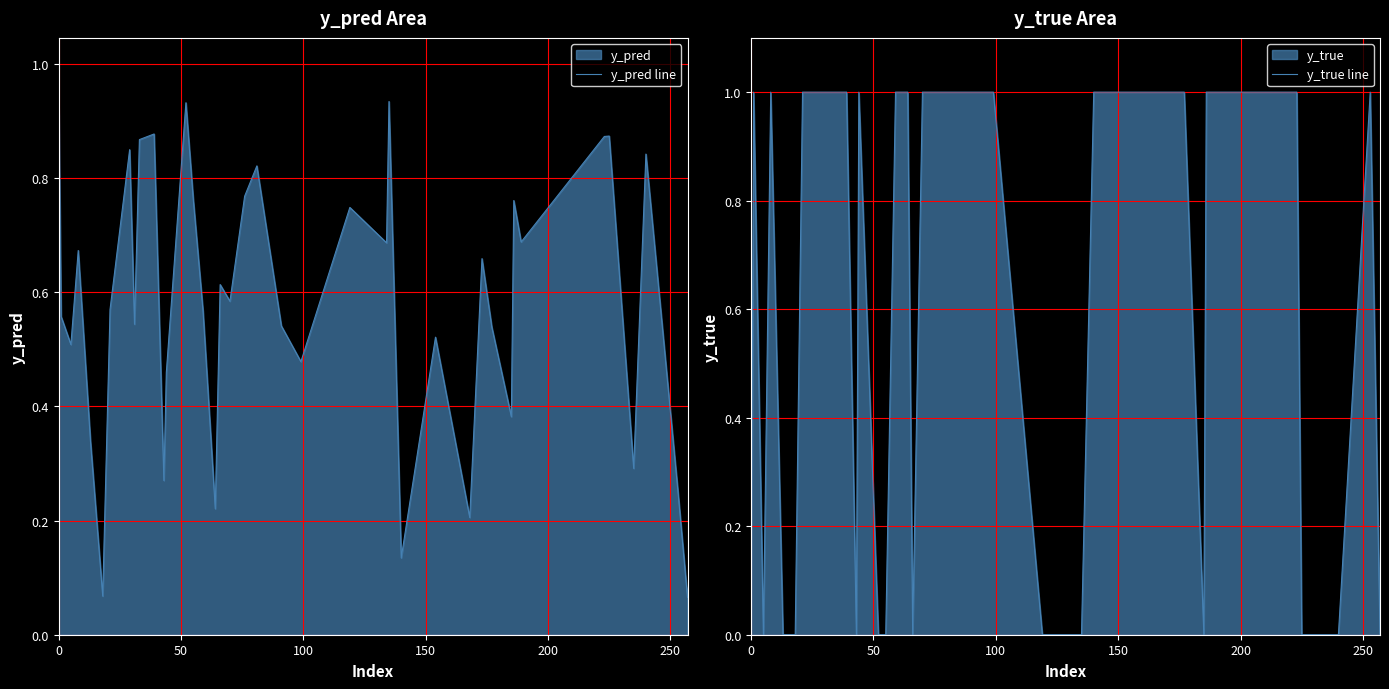

Rank the series by their maximum value, from lowest to highest.

y_pred line, y_true line